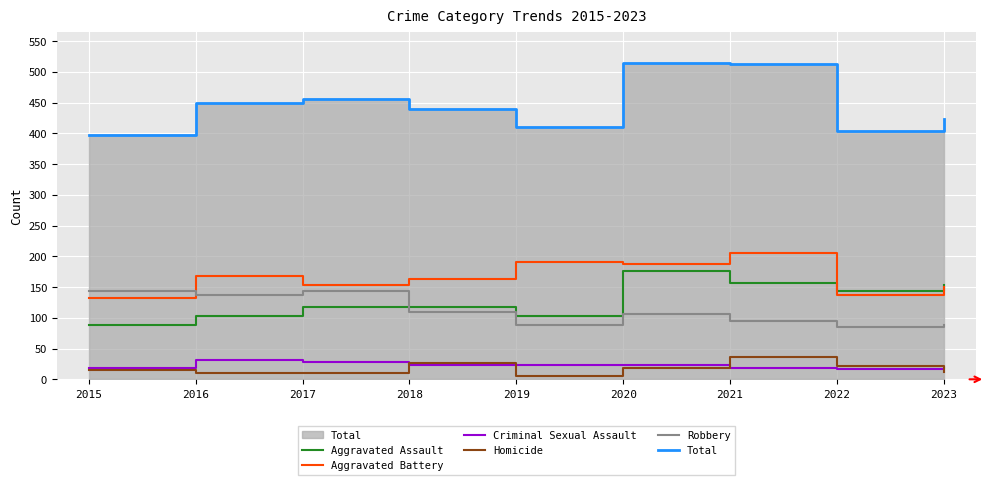

Rank the series by their maximum value, from highest to lowest.

Total, Aggravated Battery, Aggravated Assault, Robbery, Homicide, Criminal Sexual Assault